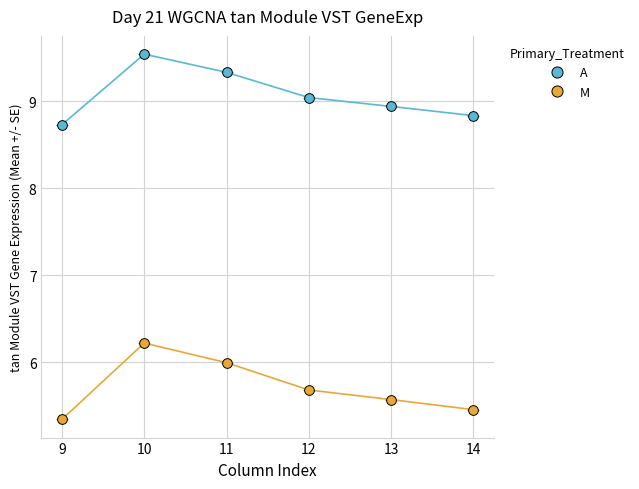

Which series has the largest total across all categories?

A